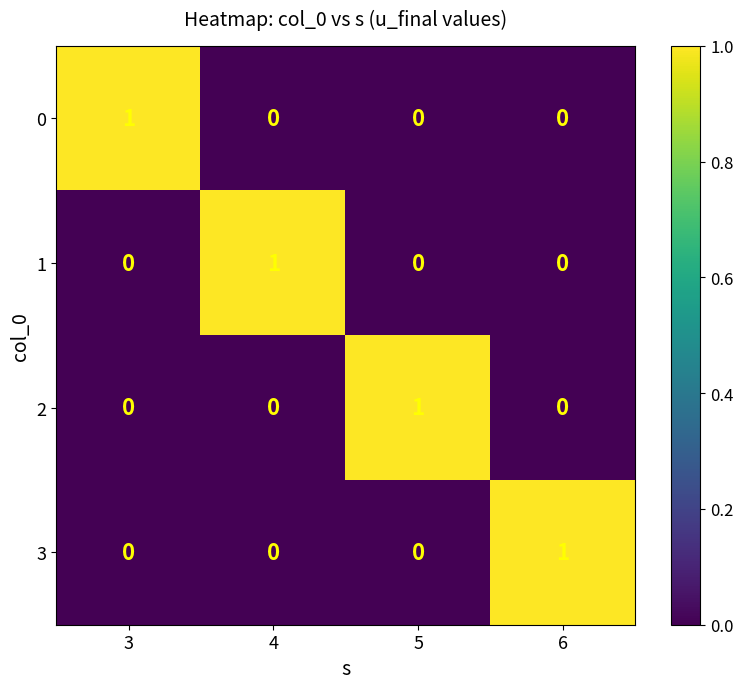

At how many categories does at least one series exceed 0?

4